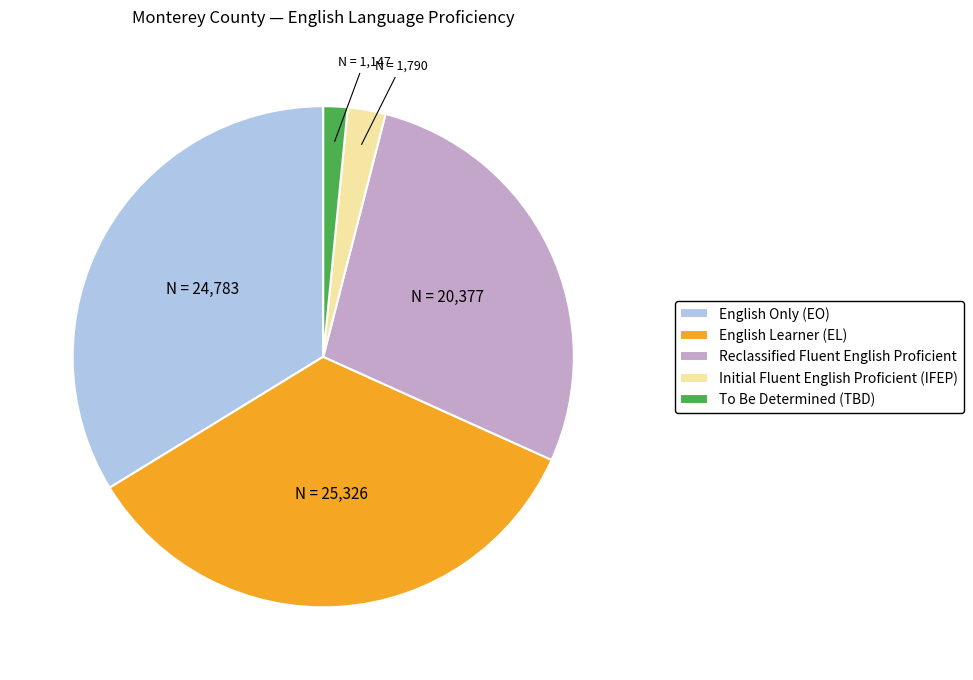

Is there any slice that represents more than half of the pie?

No